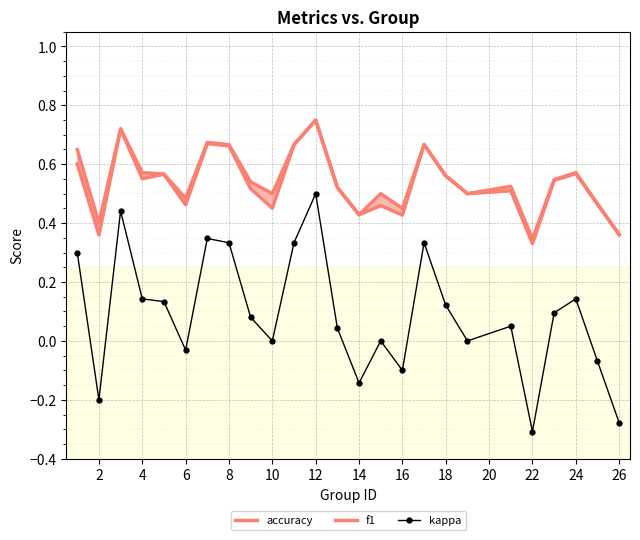

Is it true that kappa equals -0.1 at 26?

False